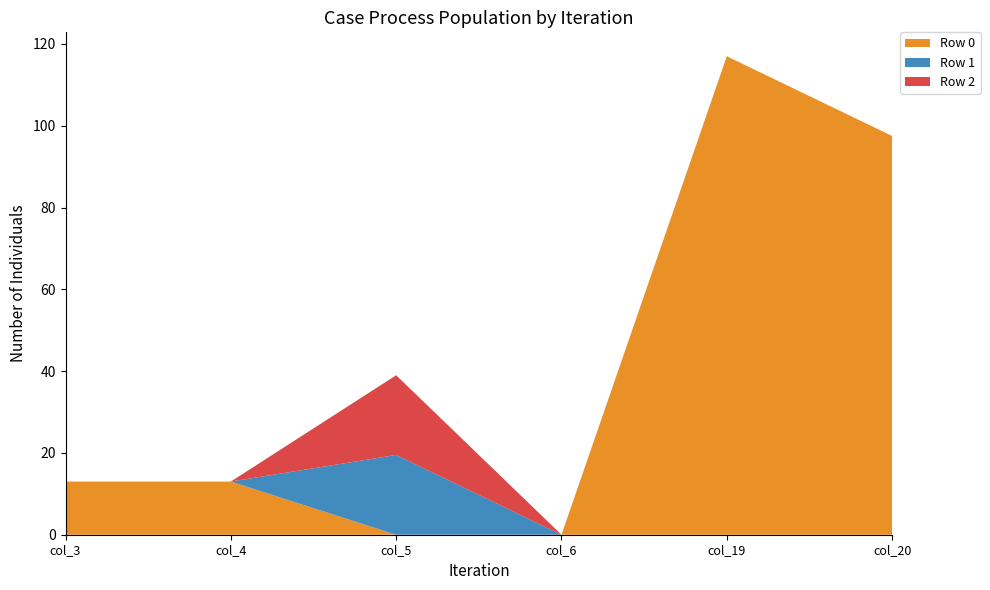

Reading right to left, extract all data points from this chart.

Row 0: 97.5	117.0	0.0	0.0	13.0	13.0
Row 1: 0.0	0.0	0.0	19.5	0.0	0.0
Row 2: 0.0	0.0	0.0	19.5	0.0	0.0